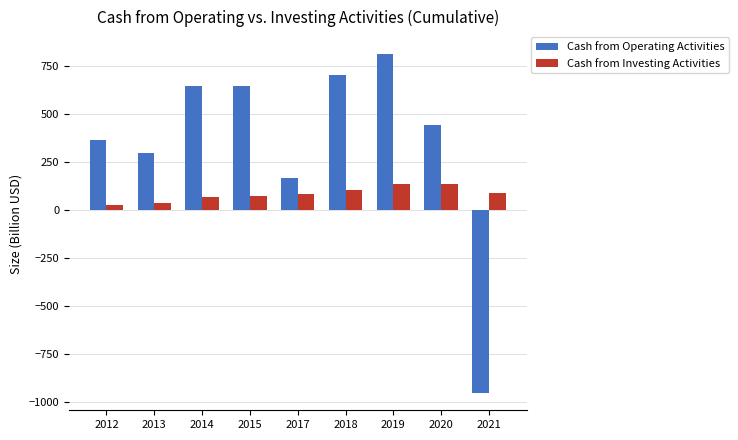

At which label is Cash from Operating Activities closest to -70?

2017